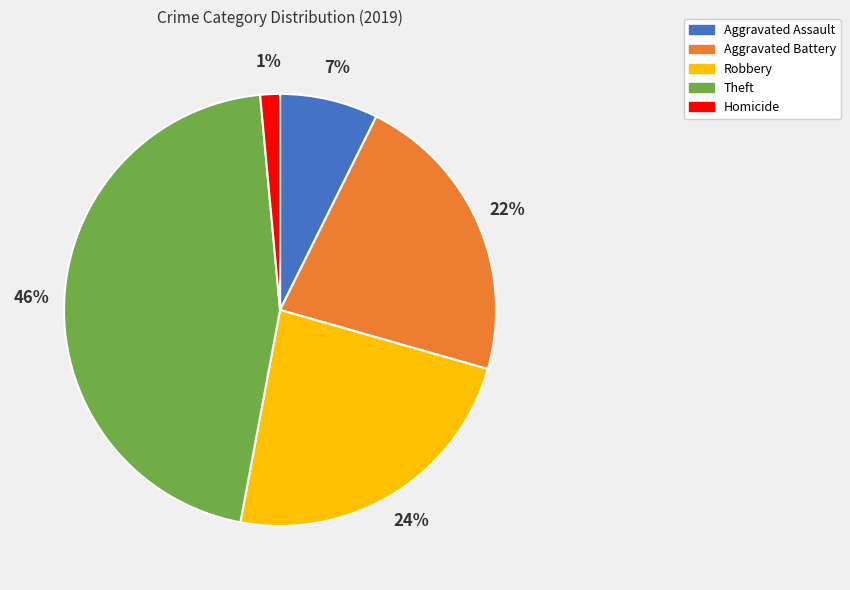

What percentage is the Homicide slice, to the nearest percent?

1%